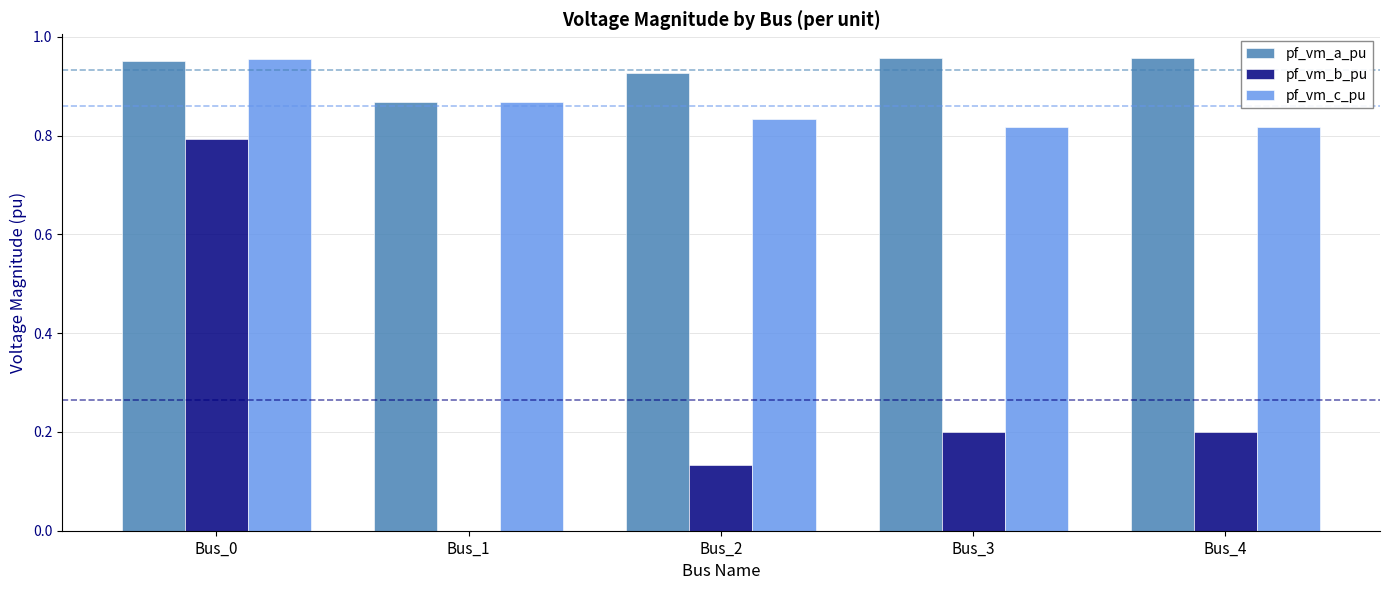

What is the sum of the pf_vm_c_pu values at Bus_3 and Bus_1?

1.7